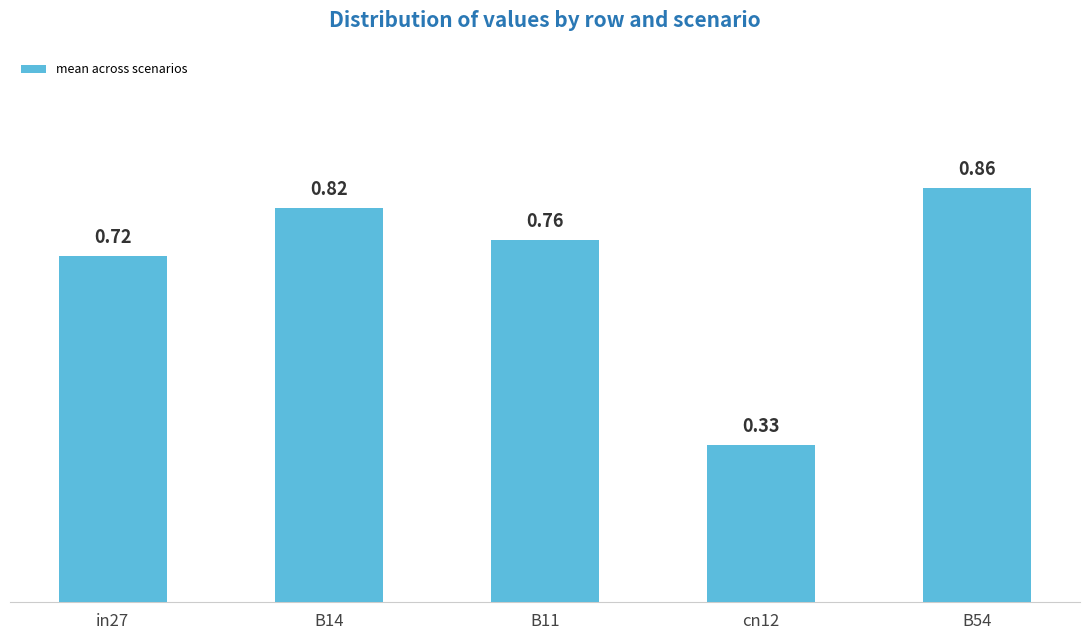

Between in27 and B14, which is larger?

B14